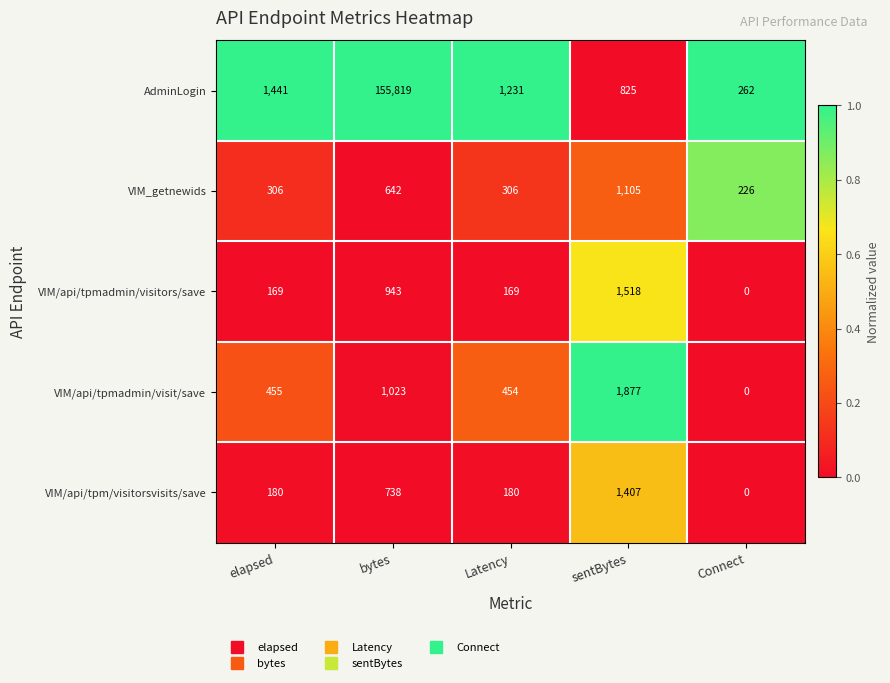

Count the number of data series in this chart.

5